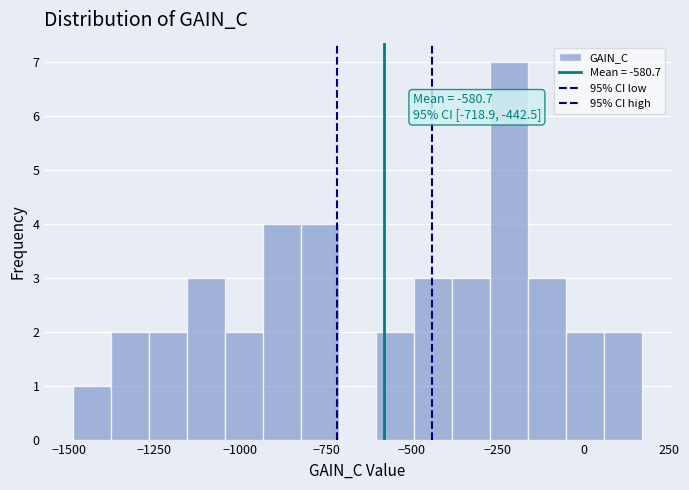

Read against the x-axis, roughly where is the centre of the tallest bar?

-200